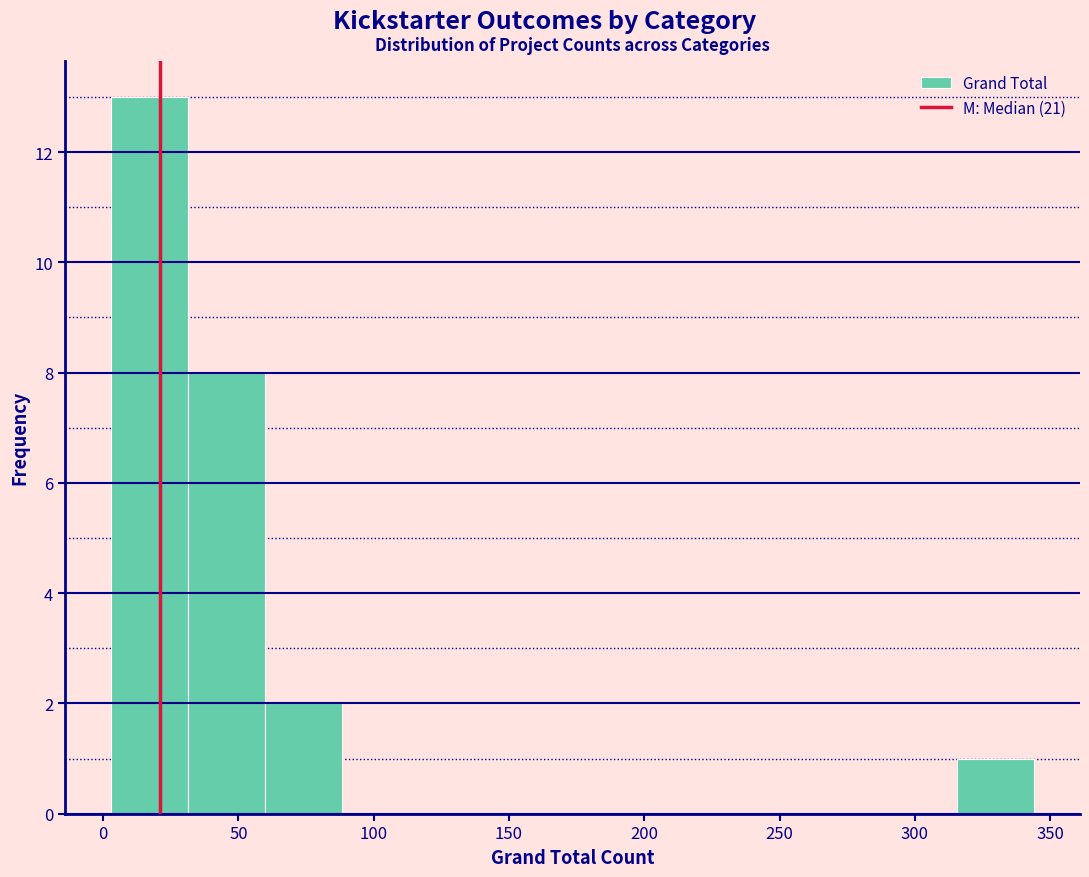

Reading left to right, list every bar in this chart as the range it spans on the x-axis followed by its height. Neither the bar edges nor the heights are printed on the chart, so give them approximately, as read against the axes.

5 to 30: 13
30 to 60: 8
60 to 90: 2
90 to 115: 0
115 to 145: 0
145 to 175: 0
175 to 200: 0
200 to 230: 0
230 to 260: 0
260 to 285: 0
285 to 315: 0
315 to 345: 1